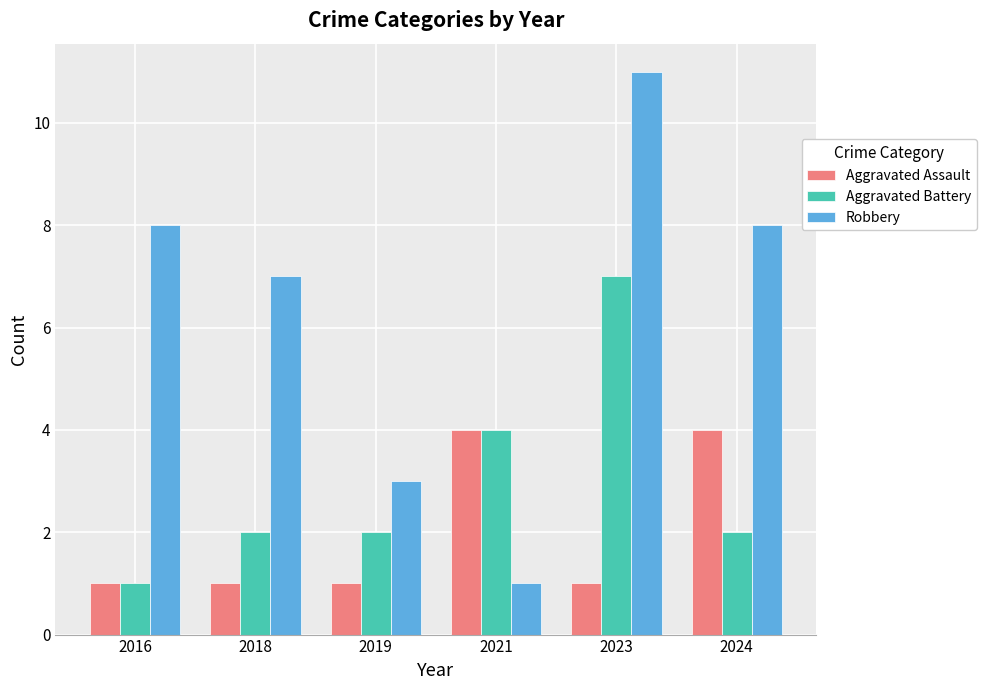

At how many categories does at least one series exceed 2?

6